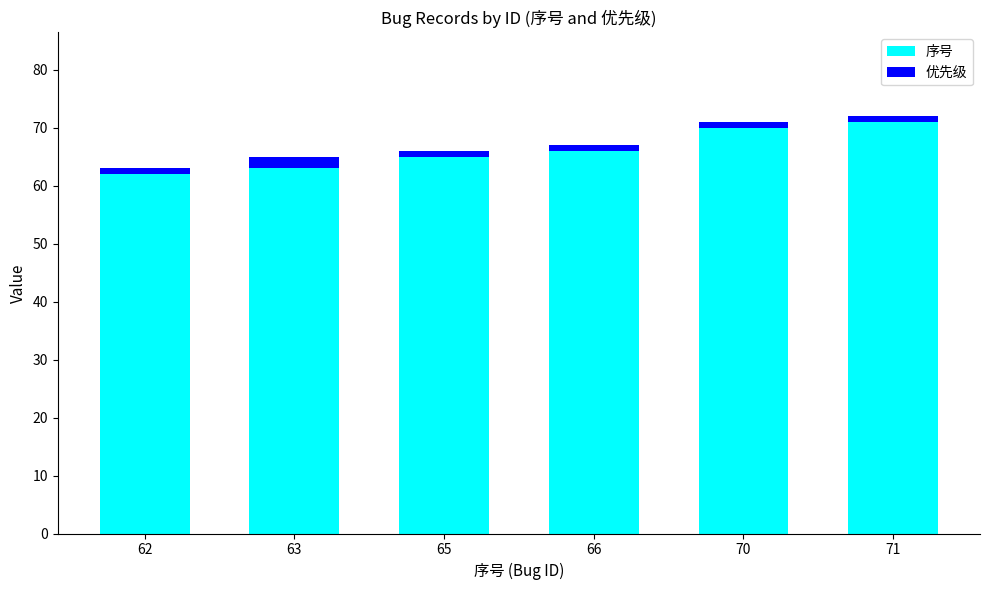

Does the chart contain any negative values?

No